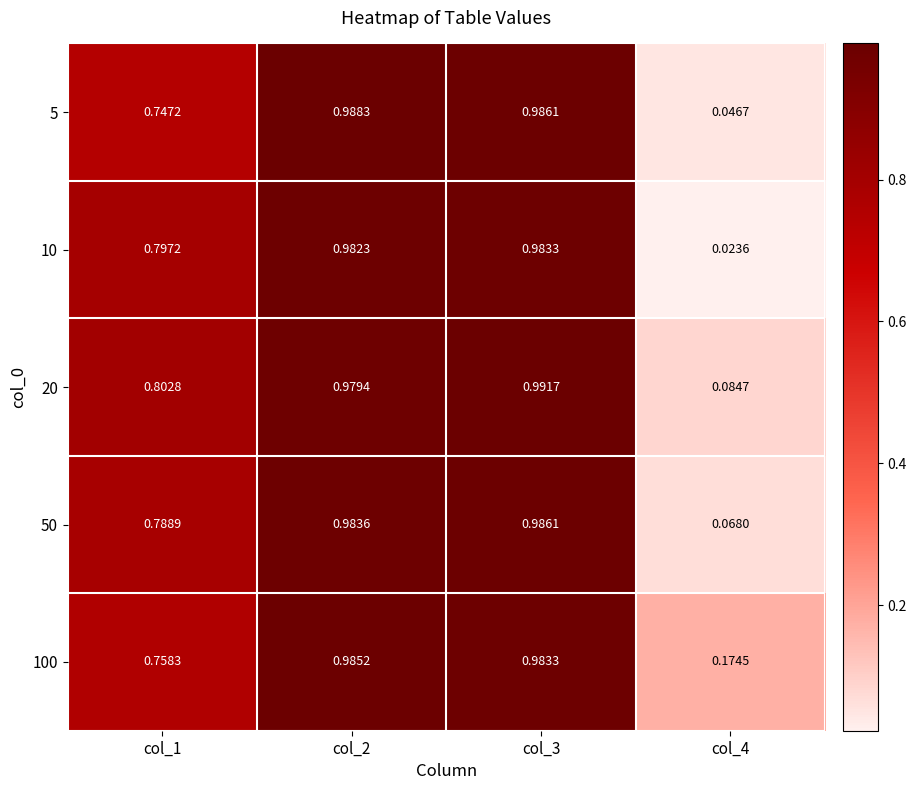

Reading right to left, transcribe all the data shown in this chart.

5: col_4=0.0	col_3=1.0	col_2=1.0	col_1=0.7
10: col_4=0.0	col_3=1.0	col_2=1.0	col_1=0.8
20: col_4=0.1	col_3=1.0	col_2=1.0	col_1=0.8
50: col_4=0.1	col_3=1.0	col_2=1.0	col_1=0.8
100: col_4=0.2	col_3=1.0	col_2=1.0	col_1=0.8